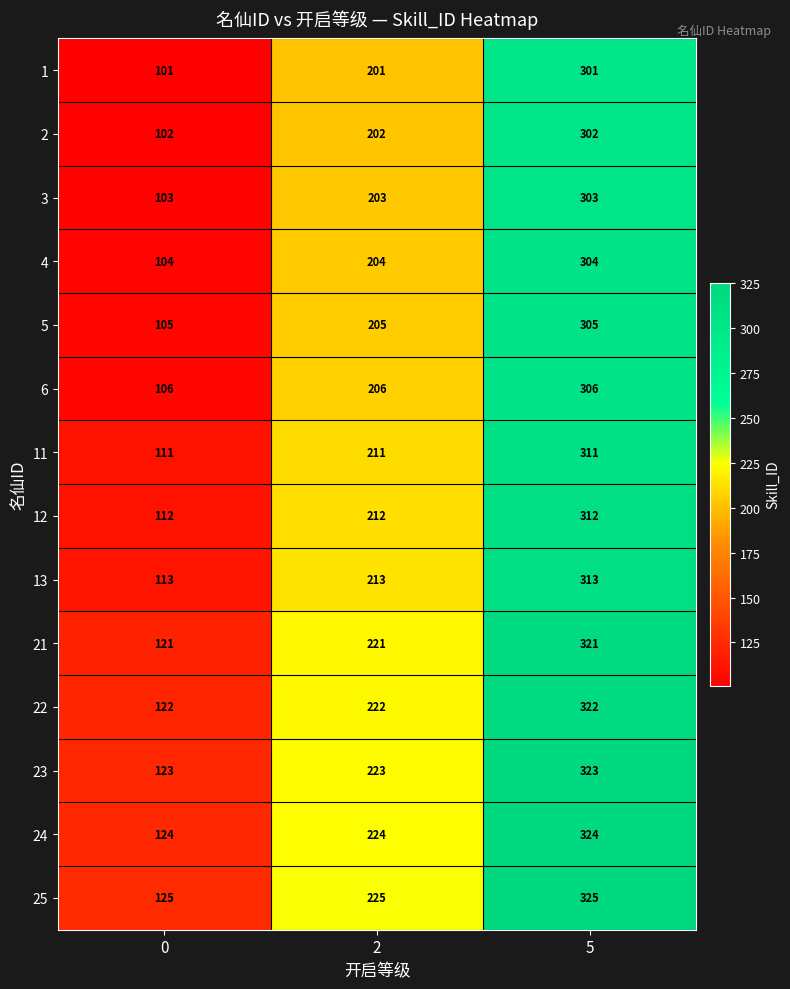

Which series has the largest total across all categories?

25